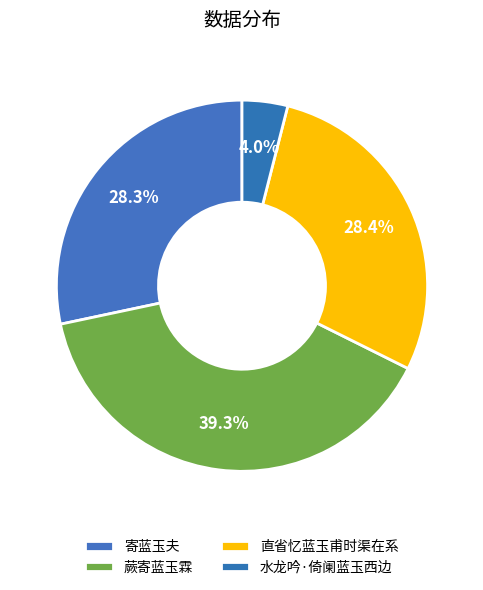

Do 寄蓝玉夫 and 直省忆蓝玉甫时渠在系 together represent more than half of the pie?

Yes